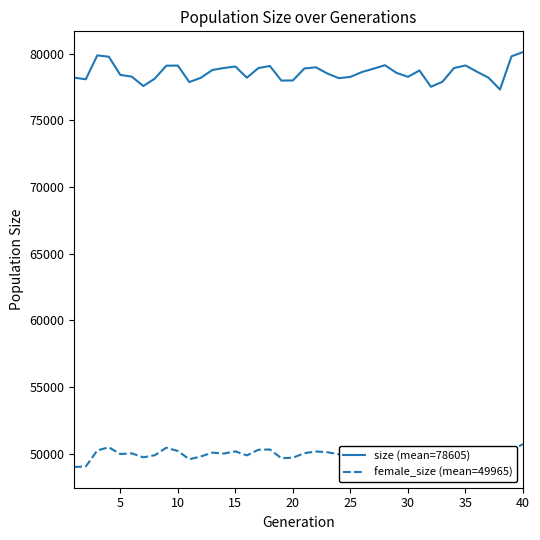

List the series in order of their overall mean, highest first.

size (mean=78605), female_size (mean=49965)